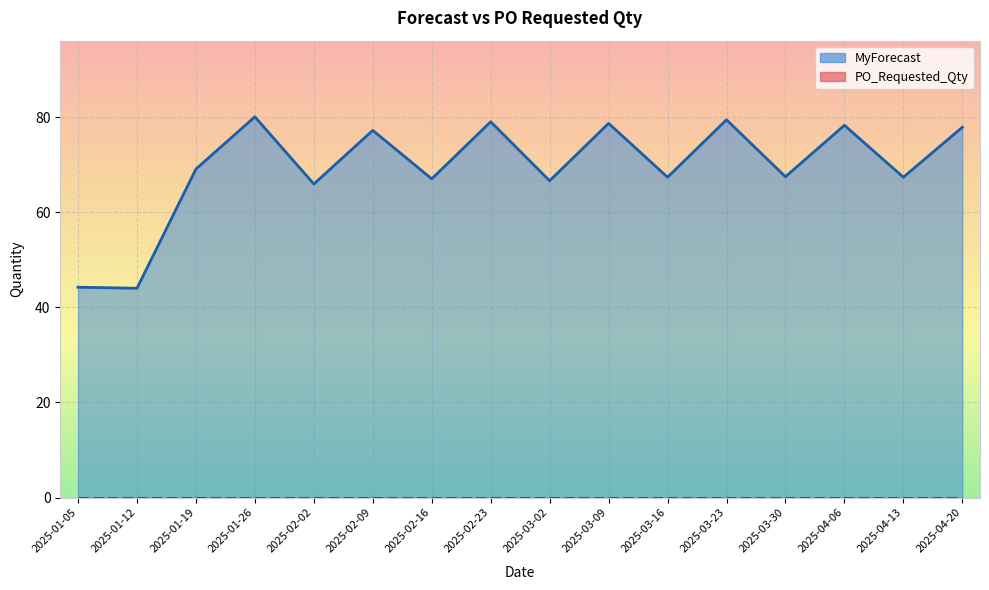

What is the label of the 15th point from the left?

2025-04-13